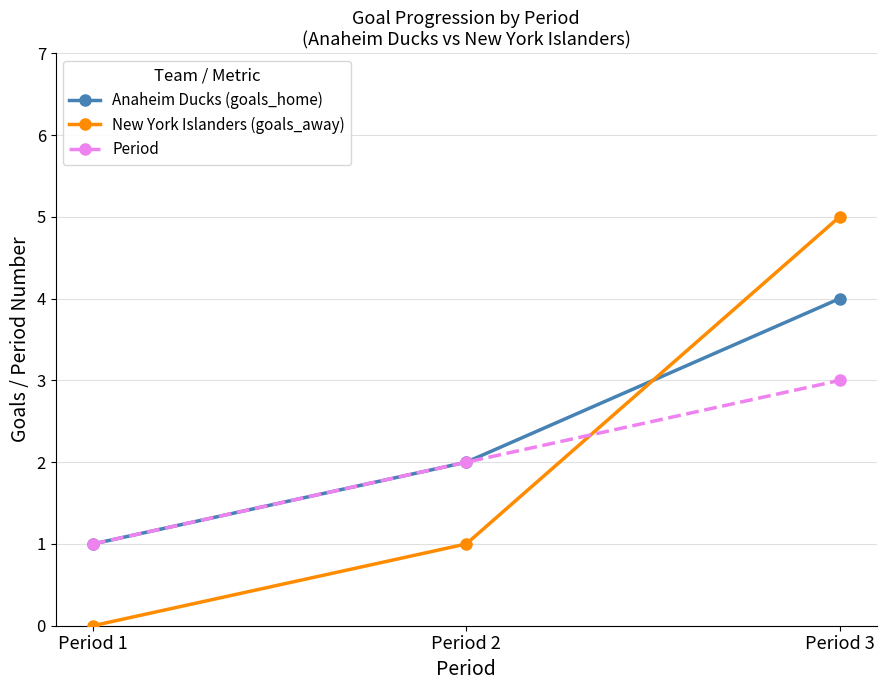

Is the value of Period at Period 1 greater than the value of Anaheim Ducks (goals_home) at Period 2?

No